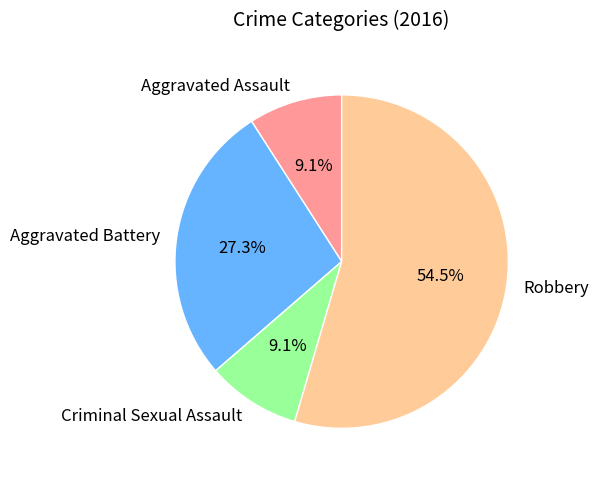

Which has a higher value, Robbery or Aggravated Assault?

Robbery